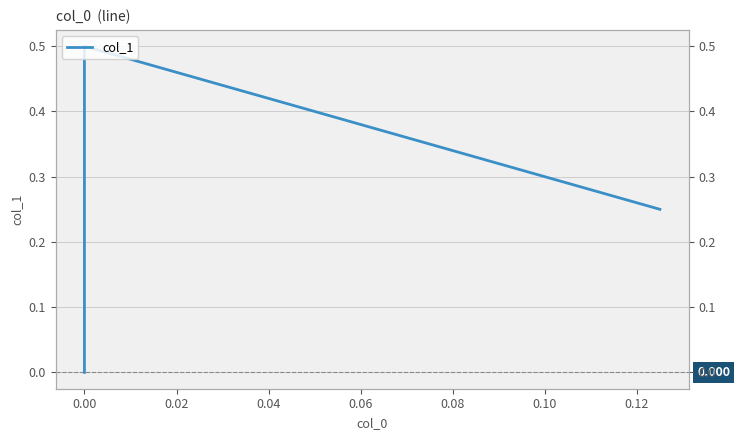

Count the number of values greater than 0.

2